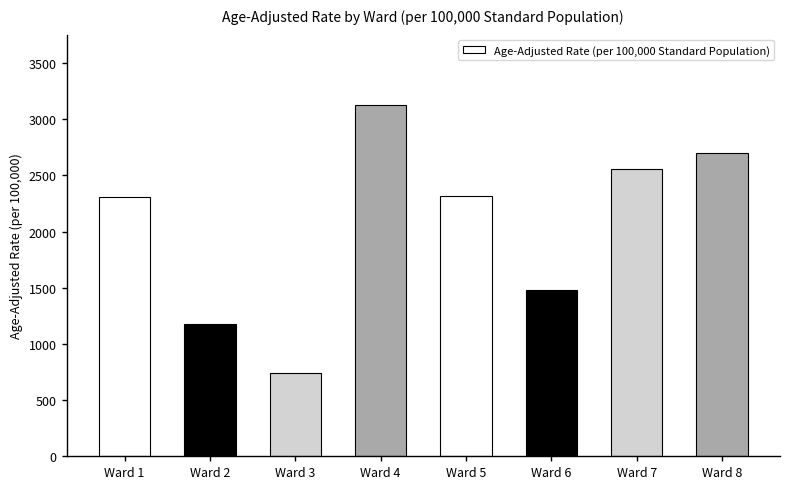

What is the change in value from Ward 2 to Ward 3?

-440.3